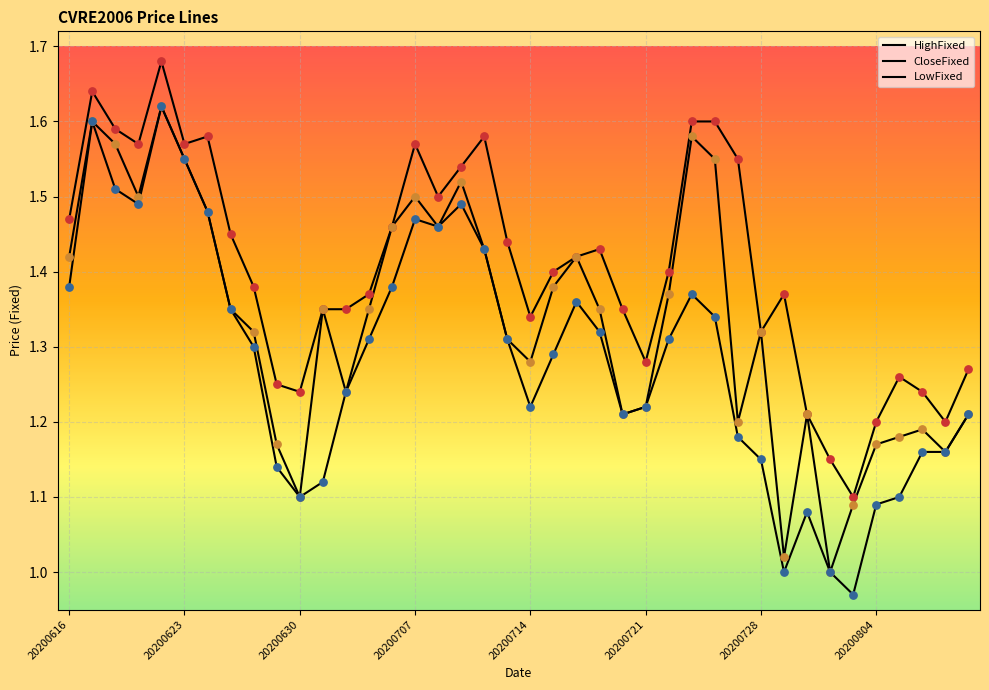

How many lines are shown in the chart?

3